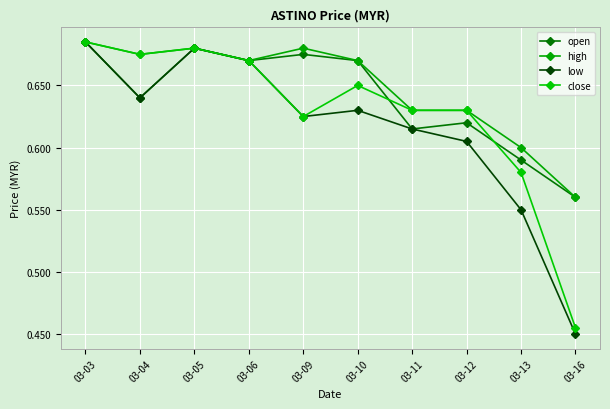

At which category does close reach its first local valley?

03-04